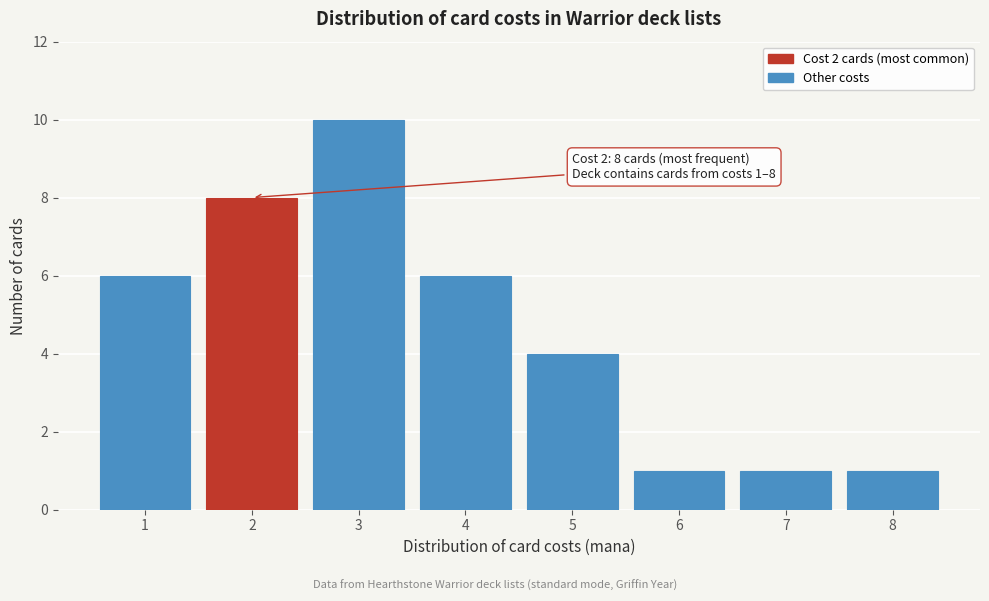

Reading left to right, list all the values displayed in this chart.

6	8	10	6	4	1	1	1